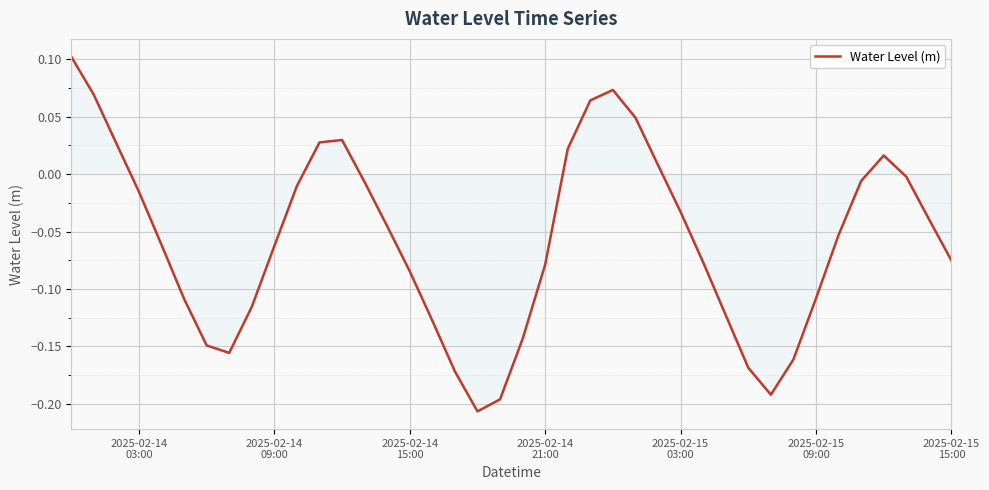

What is the difference between the maximum and minimum values?

0.3